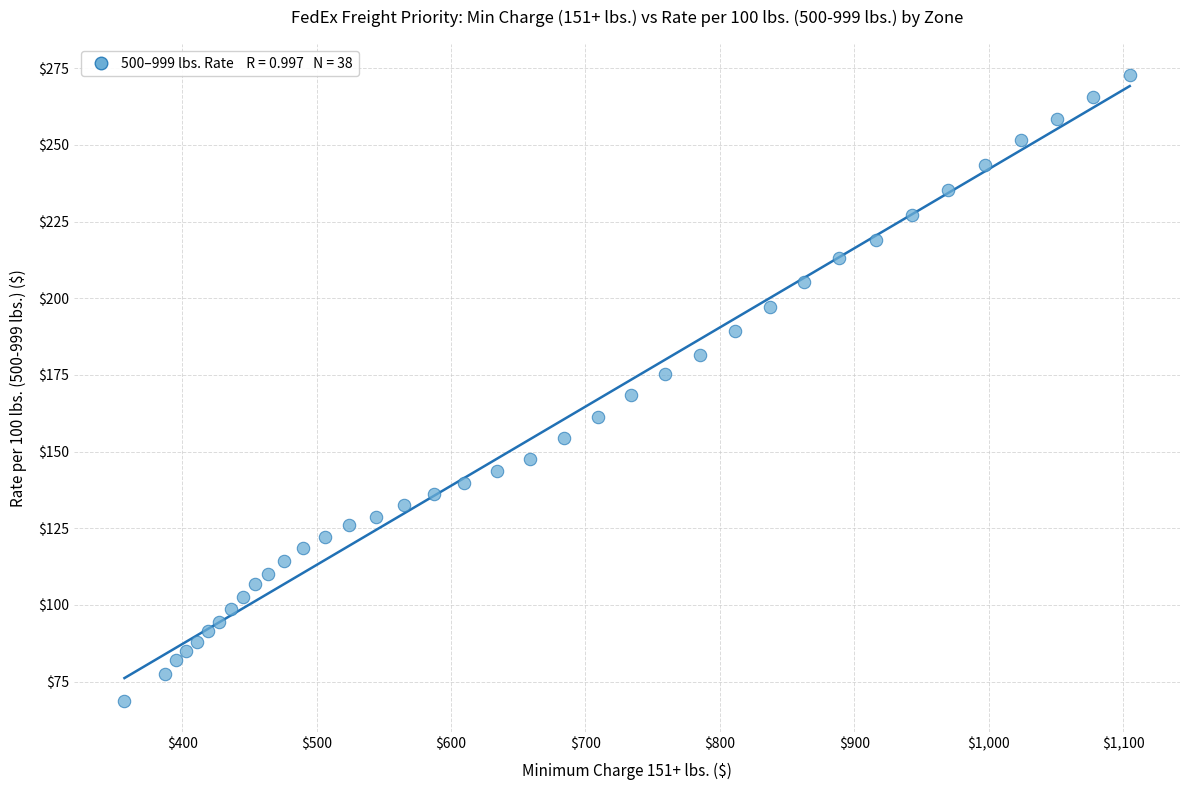

What is the range of Y values (max minus min)?

204.0